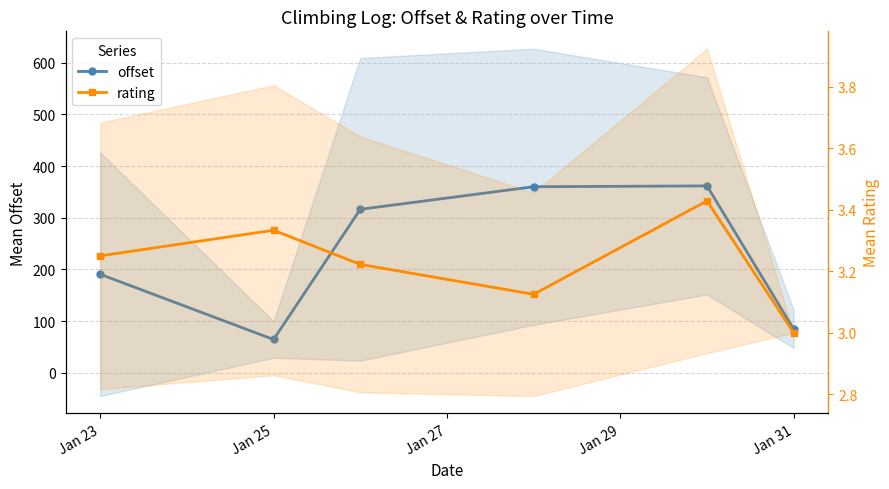

What is the total value across all series at Jan 29?

363.1